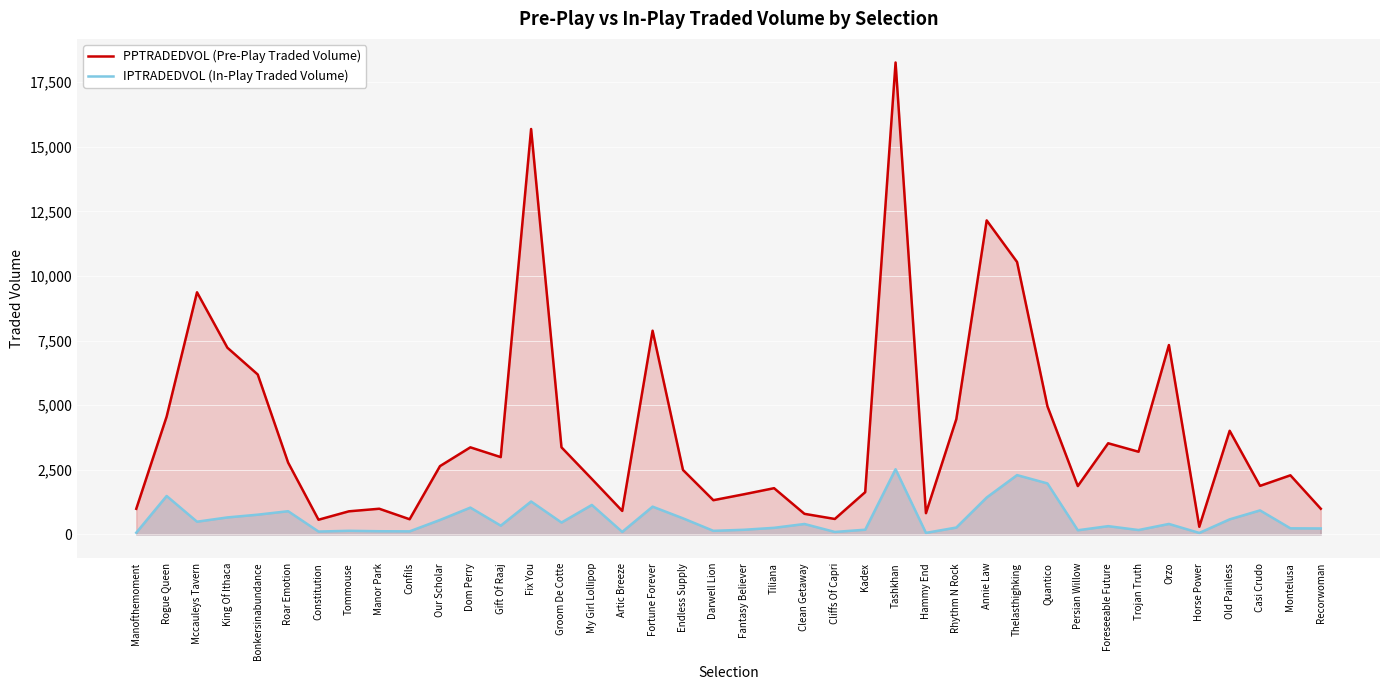

Where is the first local minimum for IPTRADEDVOL (In-Play Traded Volume)?

Mccauleys Tavern